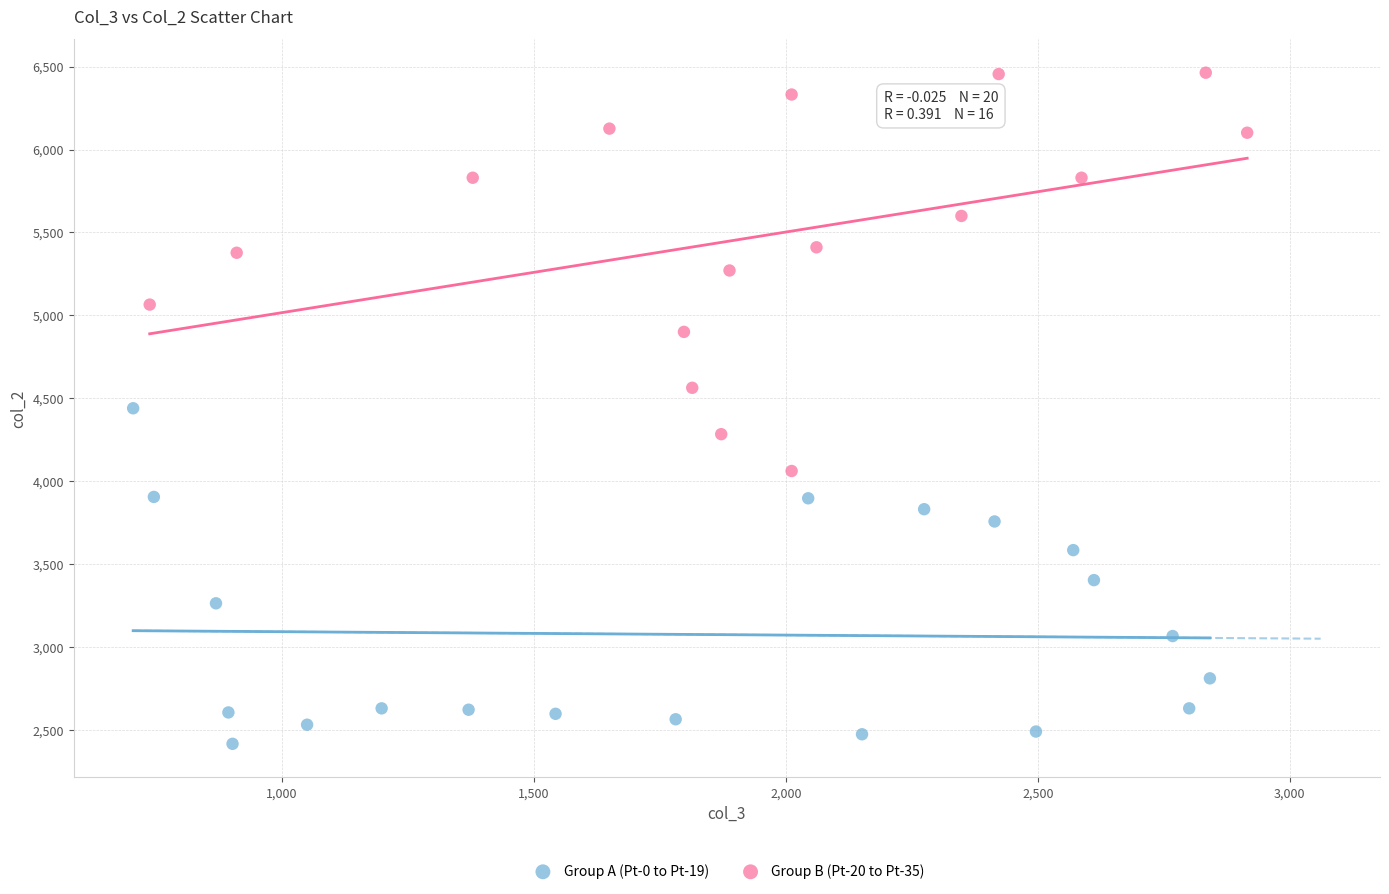

Which series reaches the minimum Y coordinate?

Group A (Pt-0 to Pt-19)